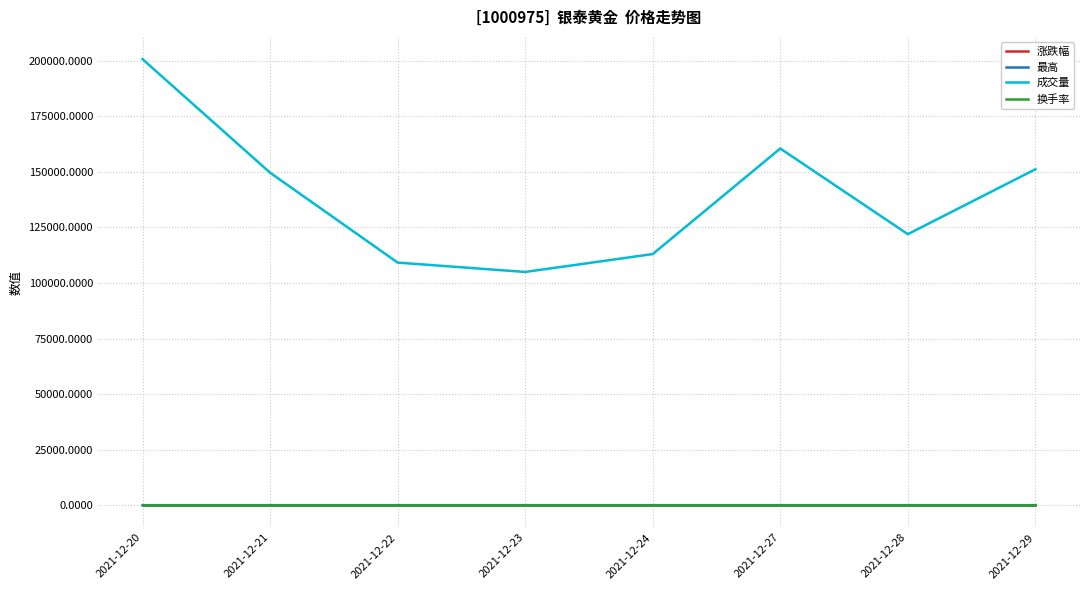

What is the maximum value for 成交量?

200702.3